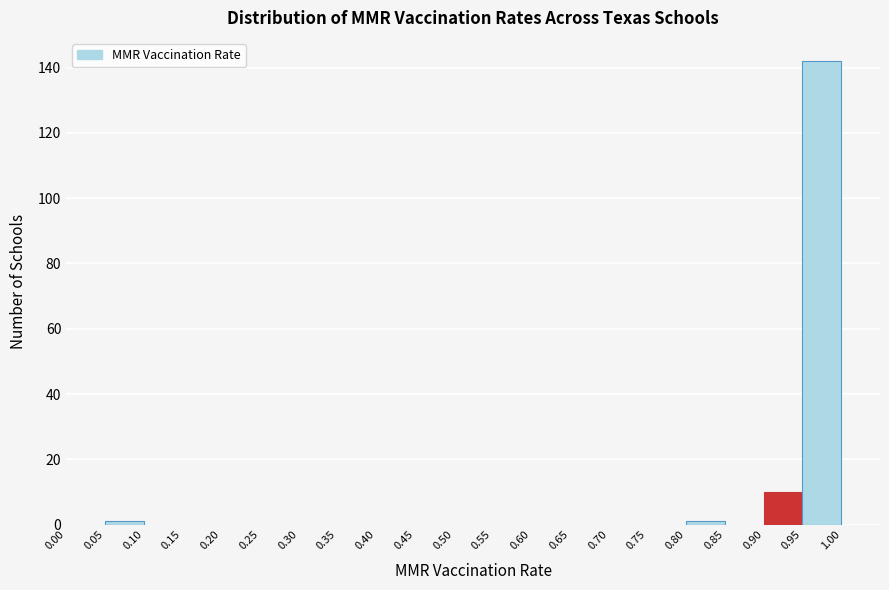

Reading left to right, list every bar in this chart as the range it spans on the x-axis followed by its height. The values are not printed on the chart, so give them approximately, as read against the axis.

0.00 to 0.05: 0
0.05 to 0.10: under 2
0.10 to 0.15: 0
0.15 to 0.20: 0
0.20 to 0.25: 0
0.25 to 0.30: 0
0.30 to 0.35: 0
0.35 to 0.40: 0
0.40 to 0.45: 0
0.45 to 0.50: 0
0.50 to 0.55: 0
0.55 to 0.60: 0
0.60 to 0.65: 0
0.65 to 0.70: 0
0.70 to 0.75: 0
0.75 to 0.80: 0
0.80 to 0.85: under 2
0.85 to 0.90: 0
0.90 to 0.95: 10
0.95 to 1.00: 142